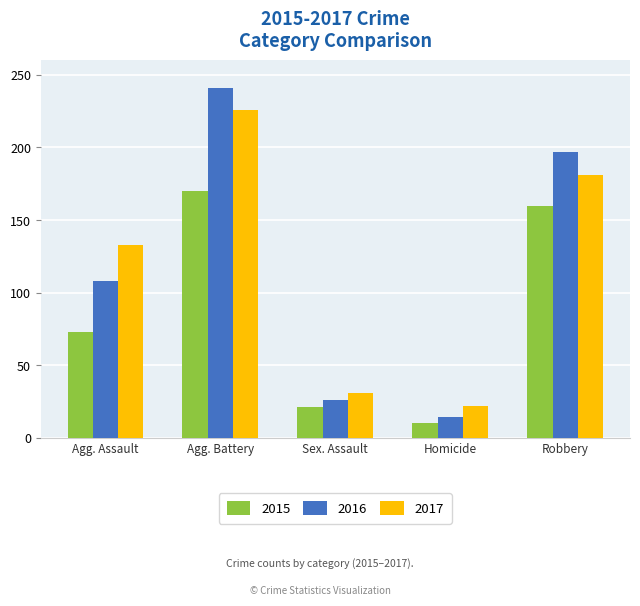

Count the number of data series in this chart.

3